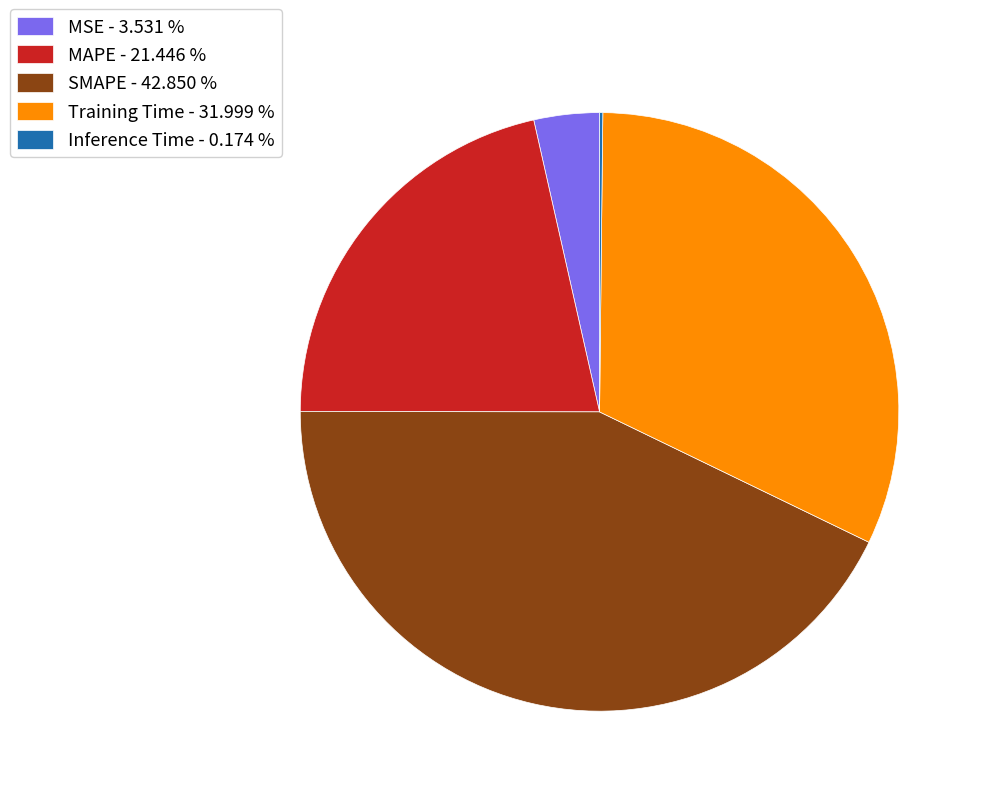

What is the ratio of the value at SMAPE - 42.850 % to the value at Training Time - 31.999 %?

1.3